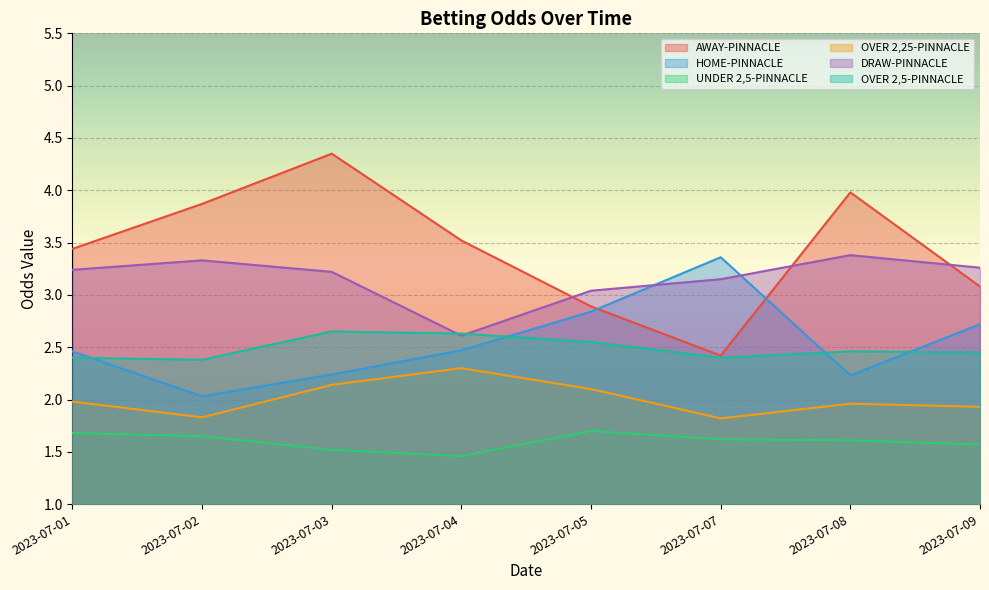

The UNDER 2,5-PINNACLE series shows 1.6 at 2023-07-07. True or false?

True